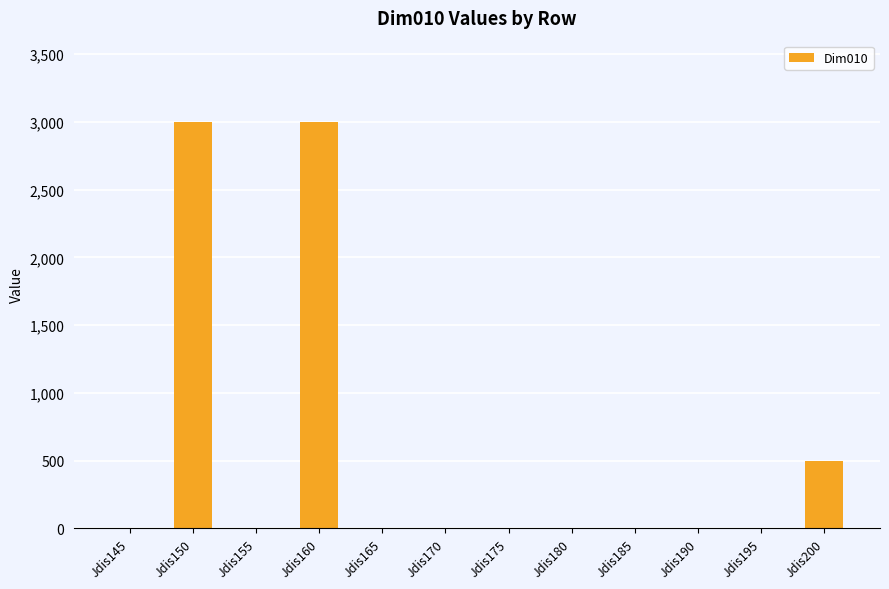

What is the maximum value shown in the chart?

3000